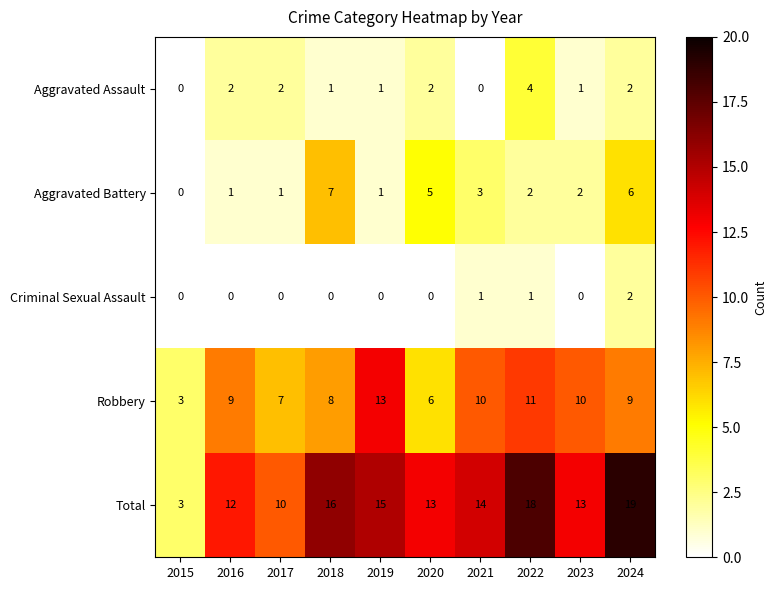

What is the difference between the second highest and second lowest values in the Total series?

8